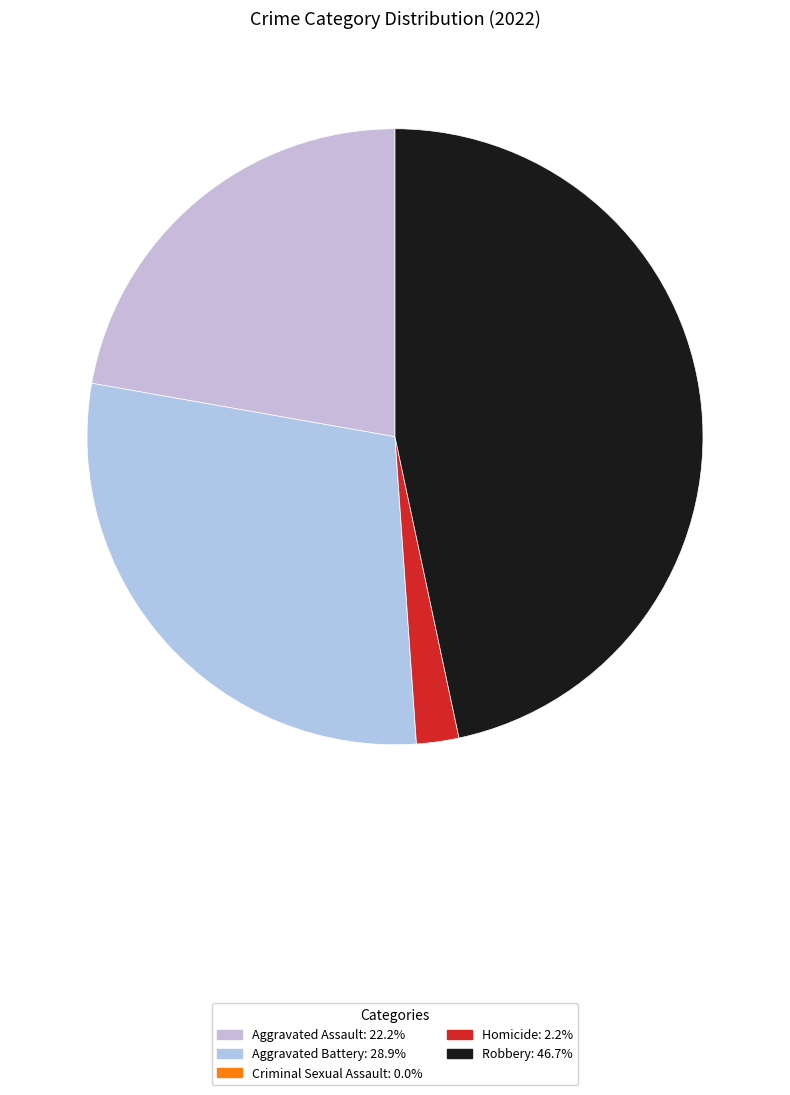

What is the smallest slice in the pie chart?

Criminal Sexual Assault